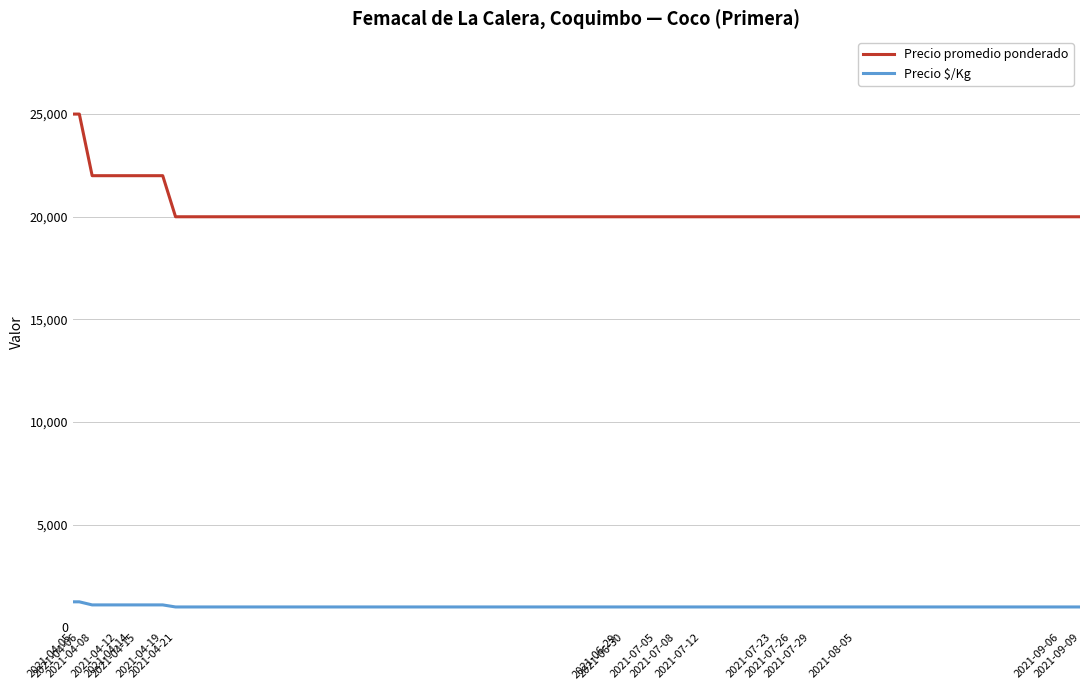

What are all the series names shown in the legend?

Precio promedio ponderado, Precio $/Kg